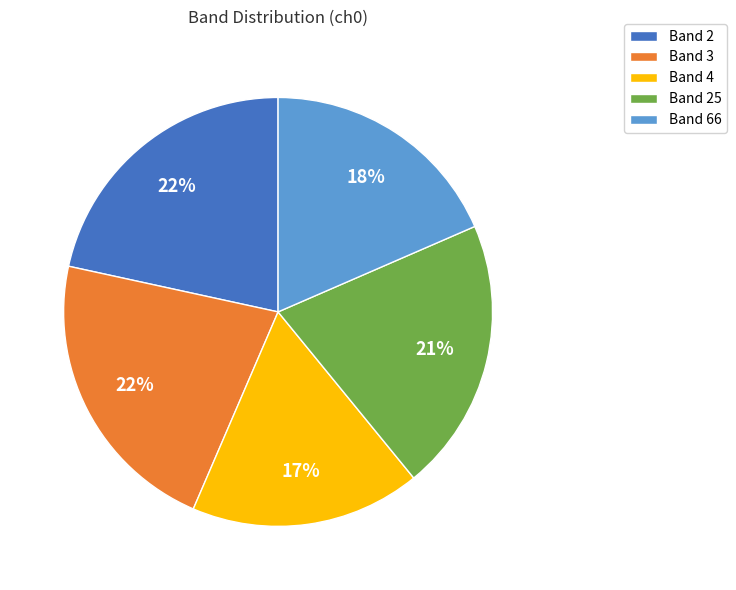

Which slice is the smallest?

Band 4